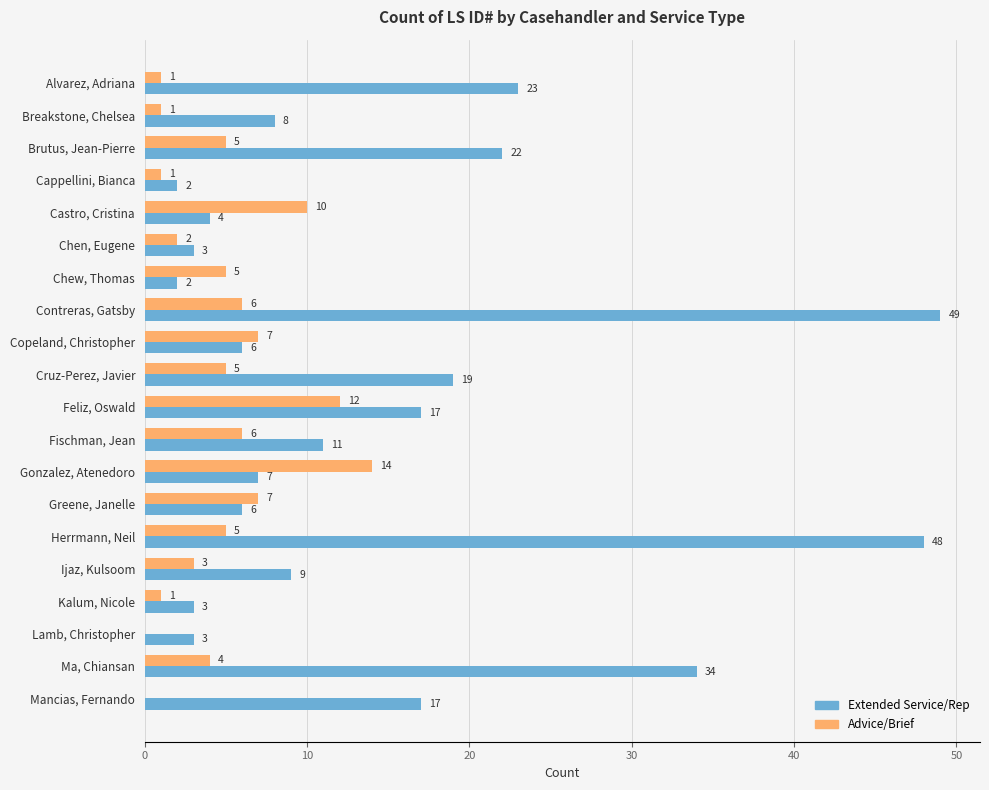

Which category has the highest value in the Advice/Brief series?

Gonzalez, Atenedoro